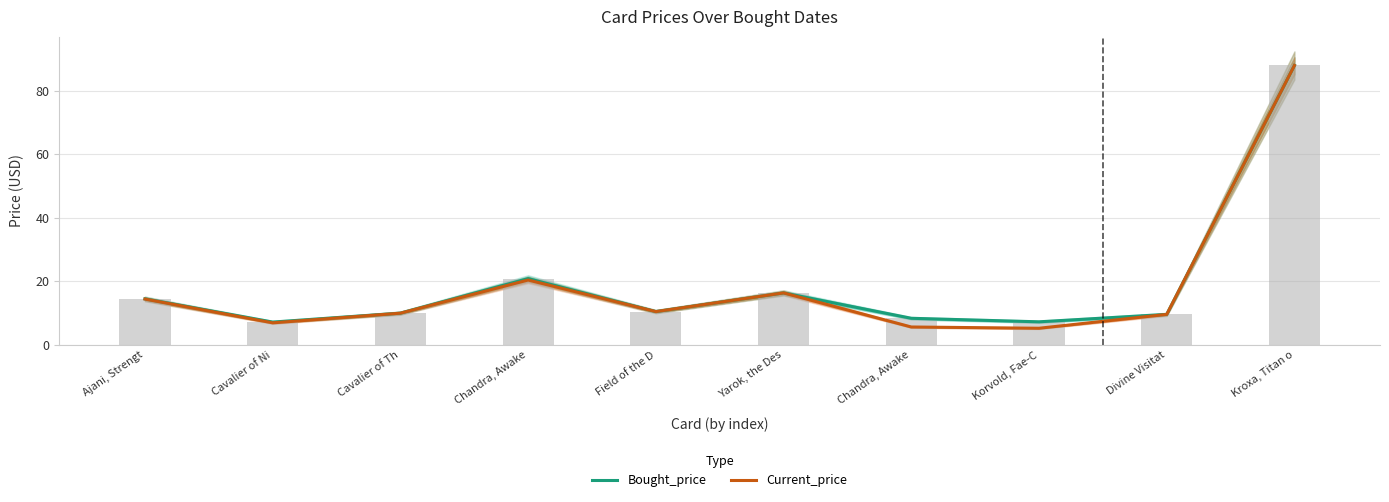

How many data points in Current_price are less than 10?

5